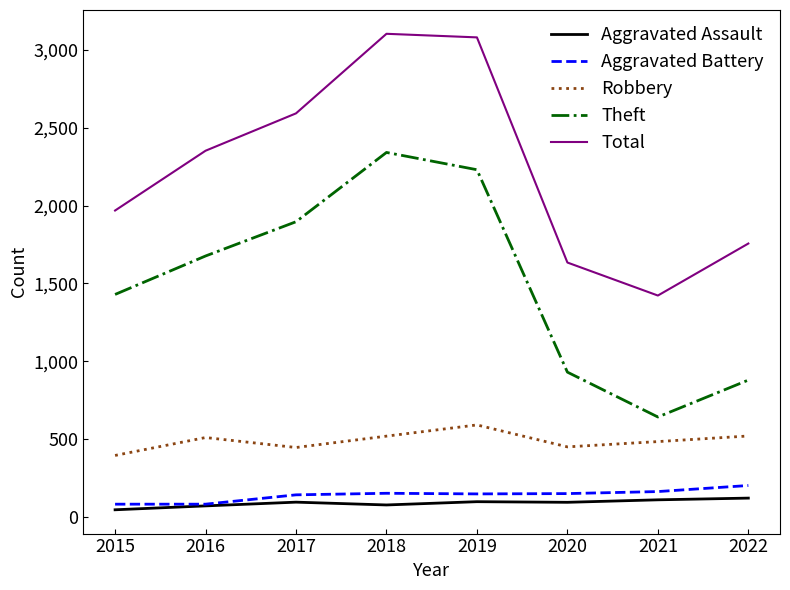

At which label does Robbery reach its minimum?

2015